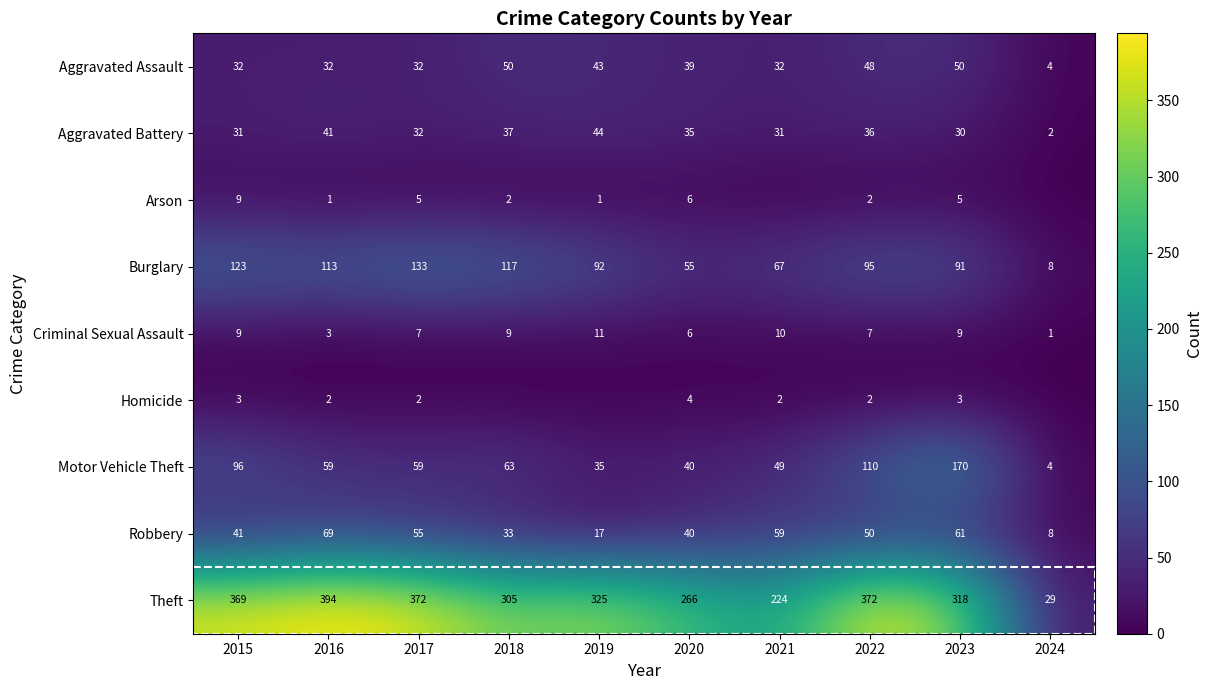

How many categories are shown in the chart?

10